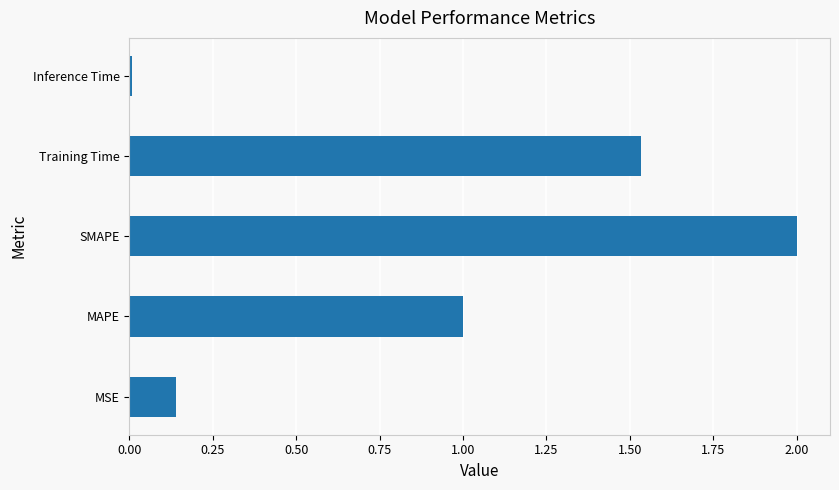

What is the maximum value shown in the chart?

2.0